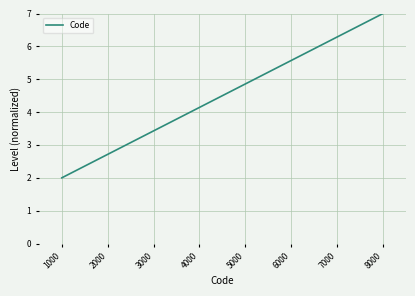

List the labels in order of value, smallest first.

1000, 2000, 3000, 4000, 5000, 6000, 7000, 8000